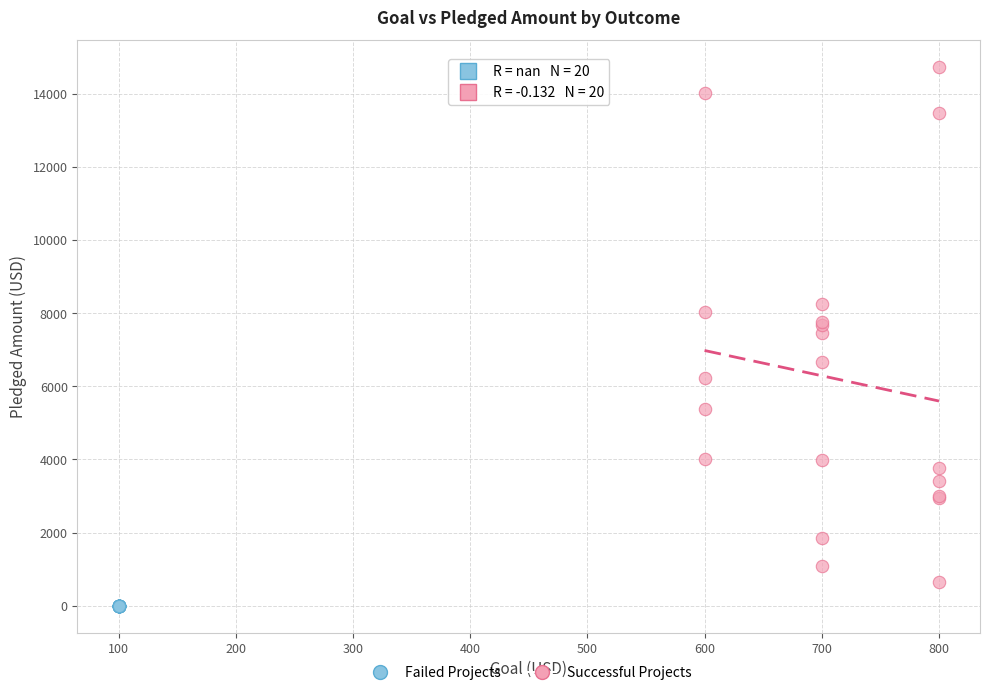

Which series reaches the minimum Y coordinate?

Failed Projects